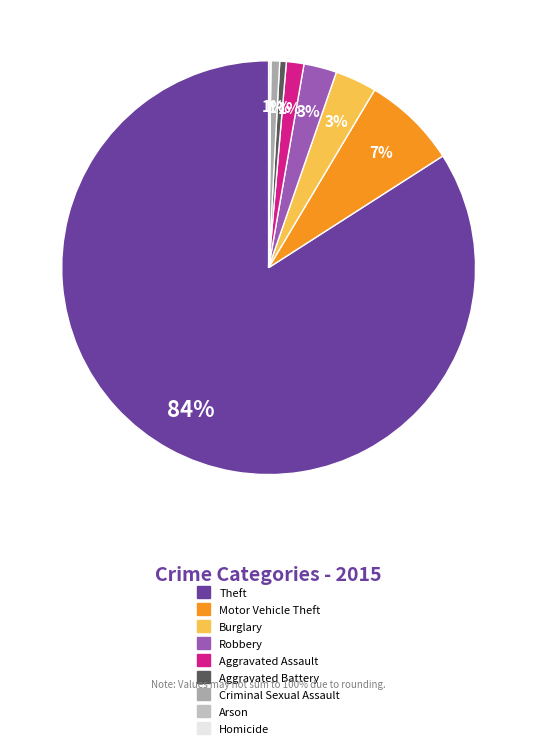

Does any single category account for the majority?

Yes